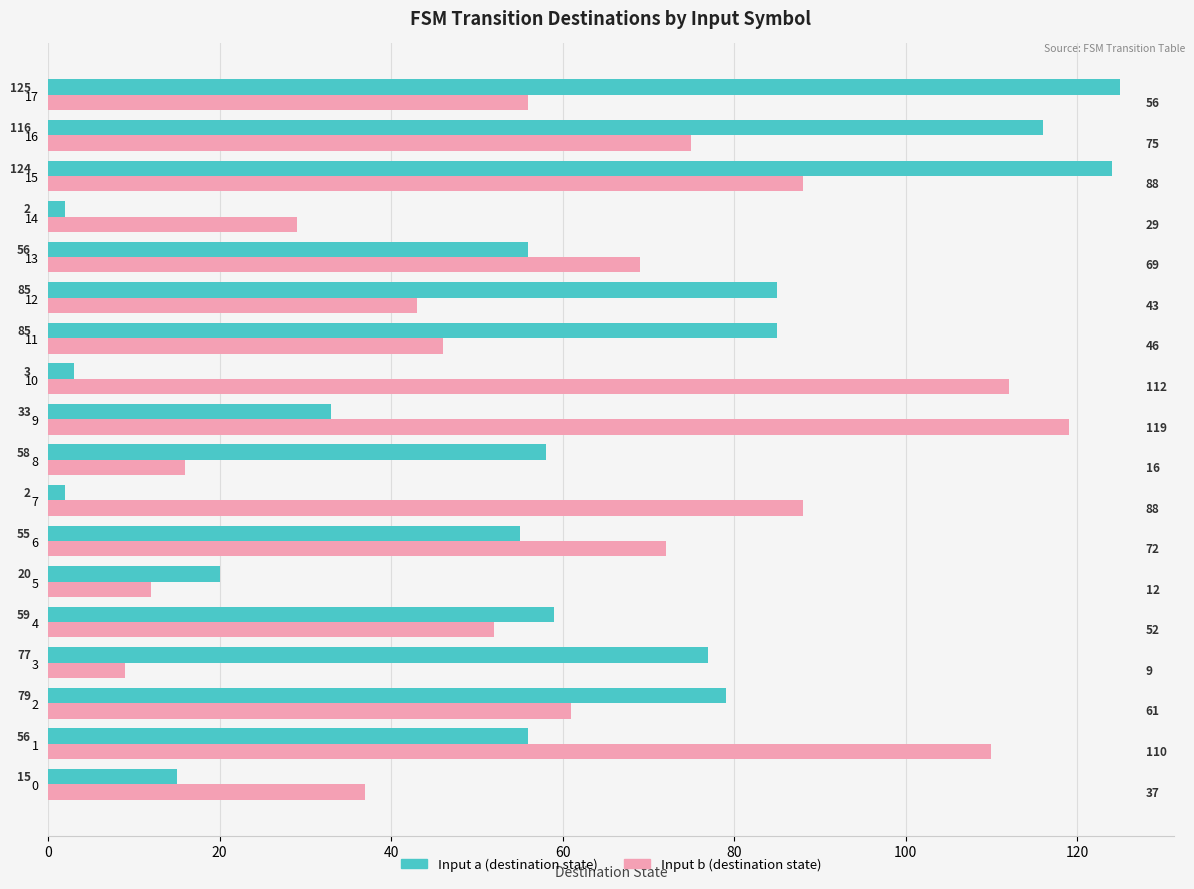

Which series has the largest range (max minus min)?

Input a (destination state)